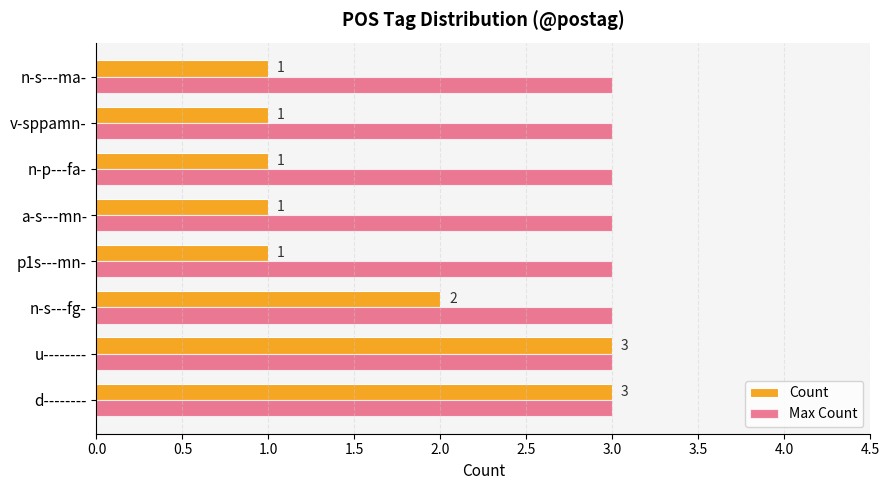

At a-s---mn-, list the series in order from largest to smallest.

Max Count, Count